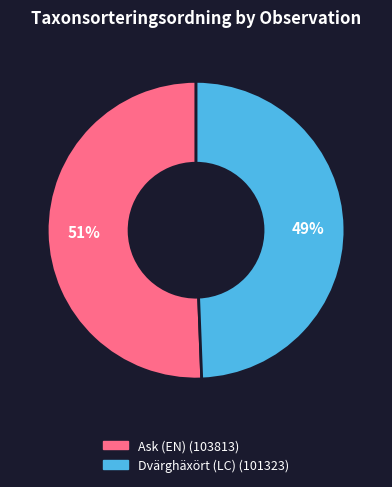

To the nearest percent, what is the average slice percentage?

50%